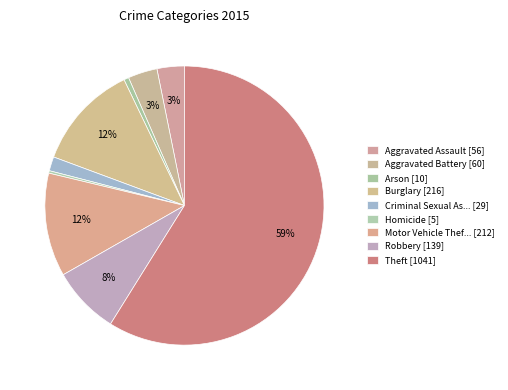

How many slices are in this pie chart?

9